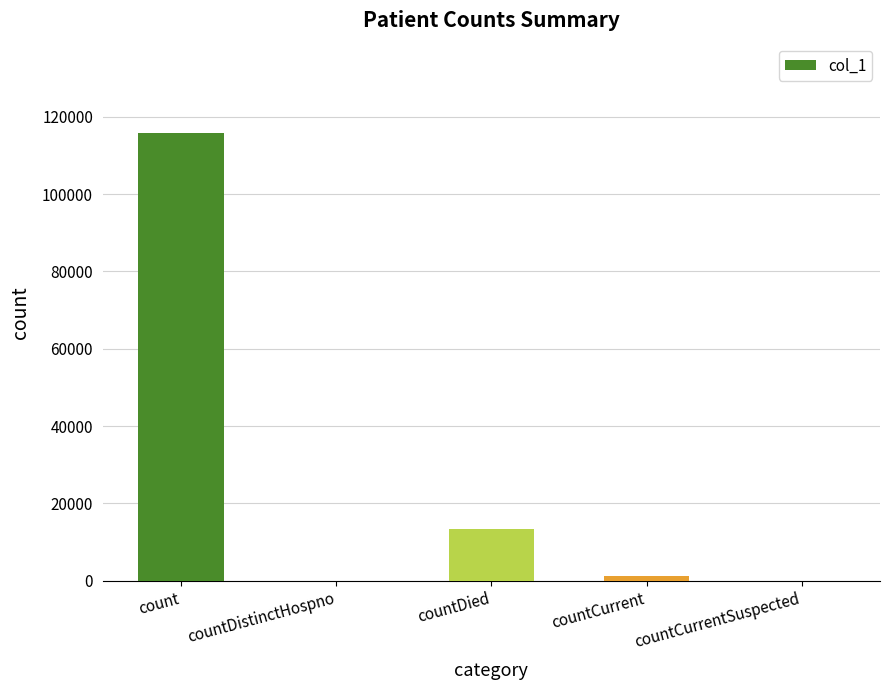

What is the change in value from count to countDistinctHospno?

-115764